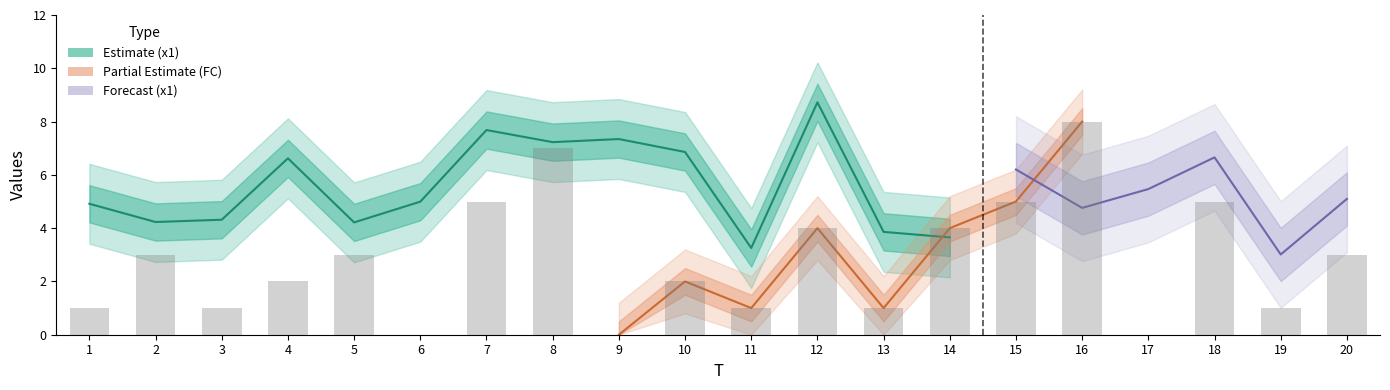

Where is the data nearest to the value 4?

12